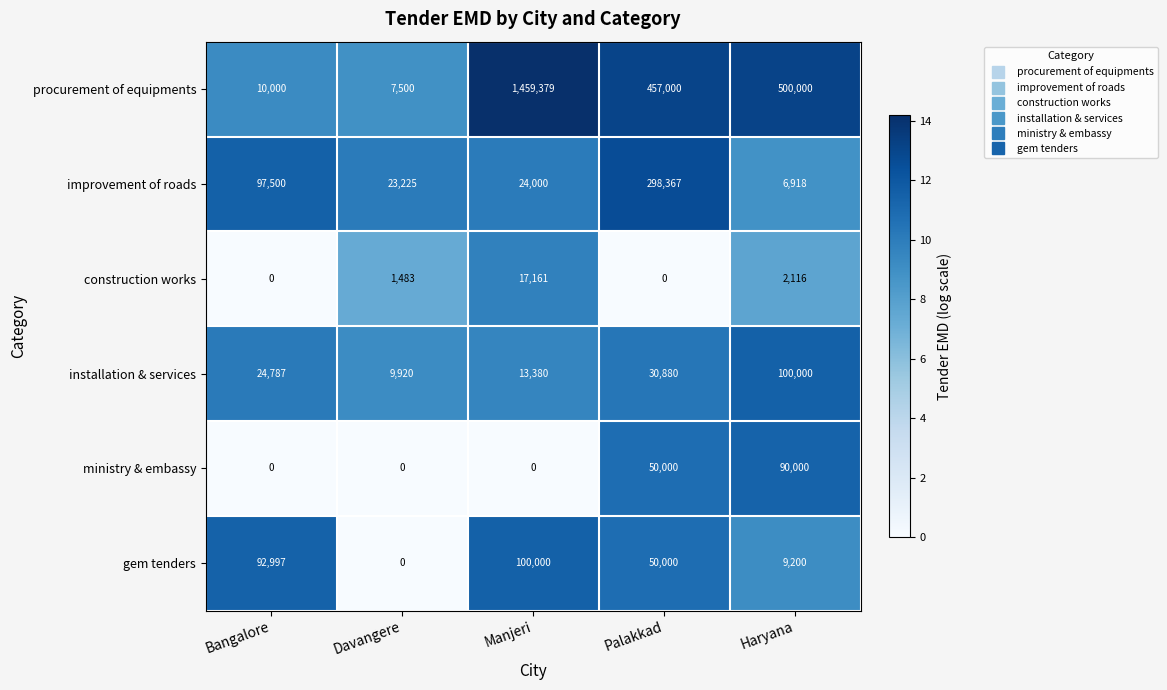

What is the sum of all installation & services values?

178967